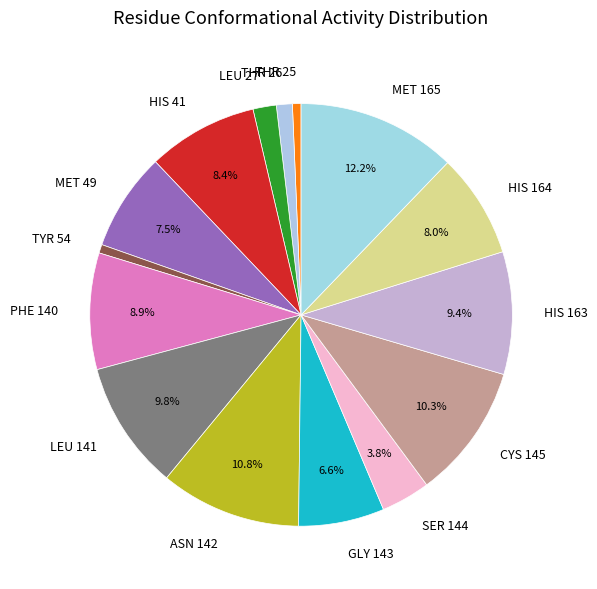

To the nearest percent, what is the average slice percentage?

7%